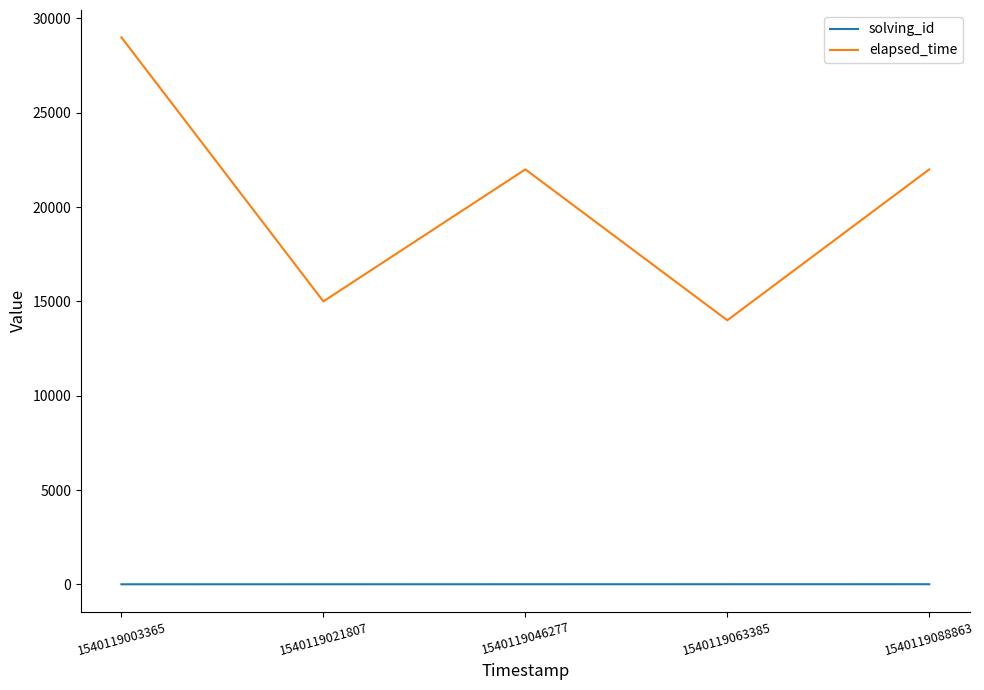

True or false: elapsed_time and solving_id intersect in this chart.

False